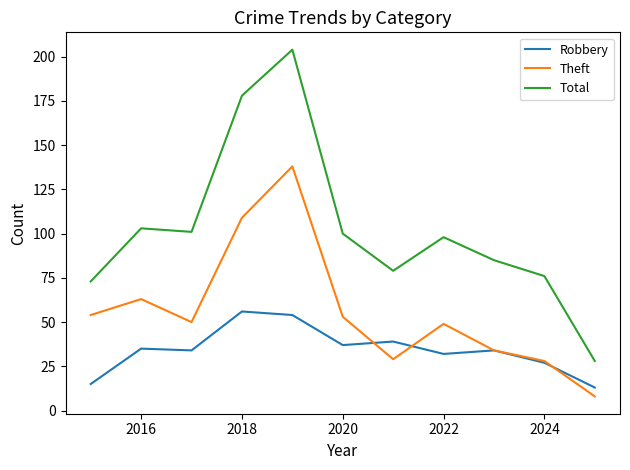

True or false: Theft and Total intersect in this chart.

False